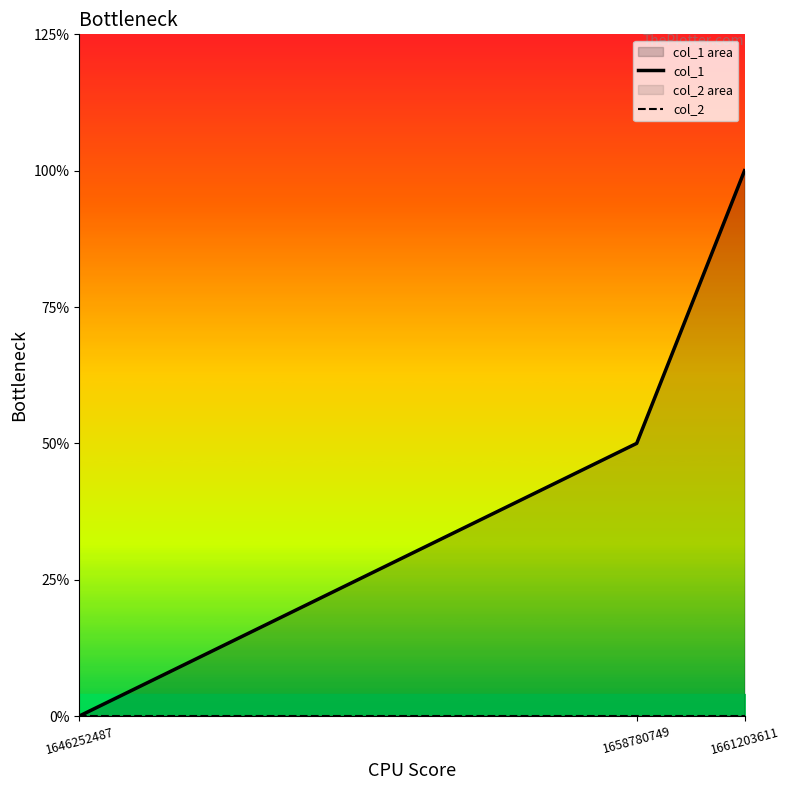

Is the value of col_2 at 1661203611 greater than the value of col_1 at 1661203611?

No